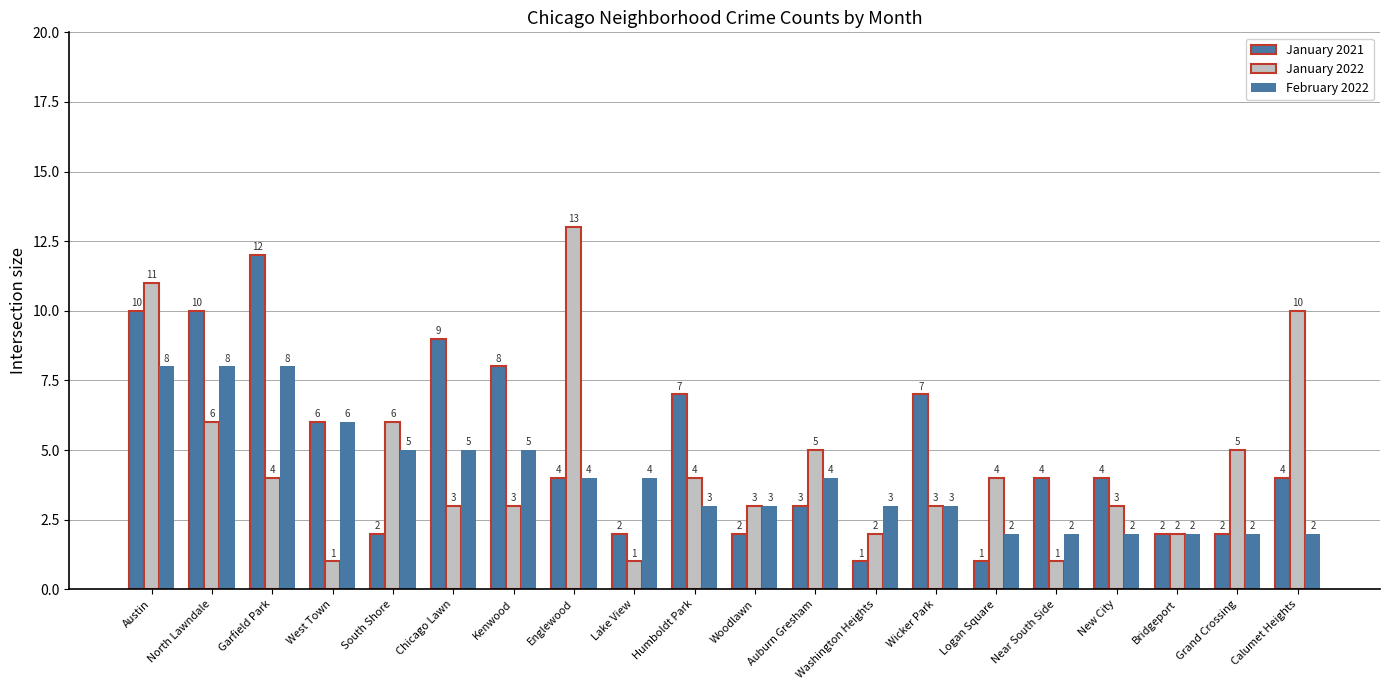

How many groups of bars are there?

20